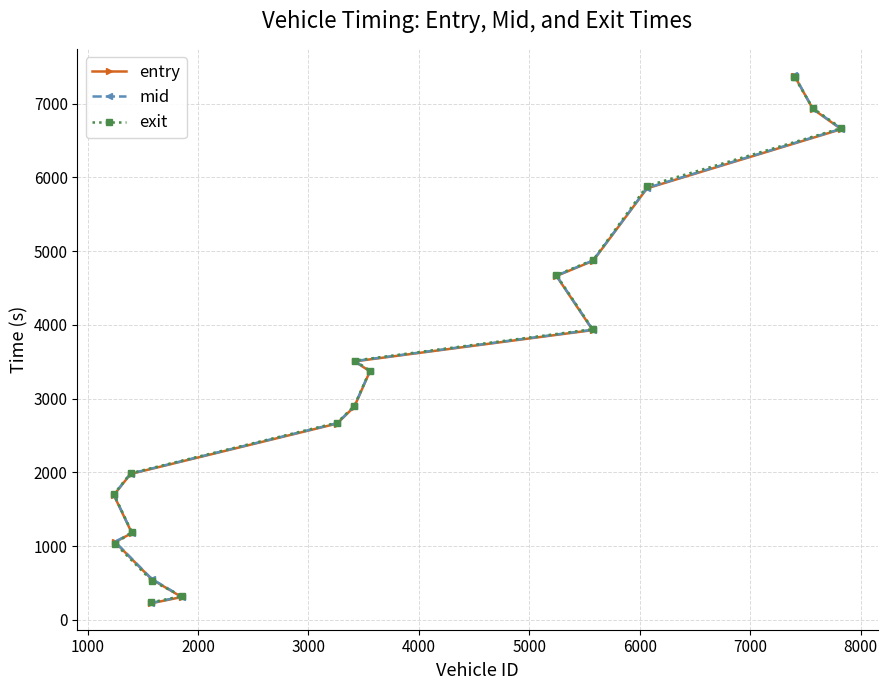

How many data points in mid are above 3374?

10